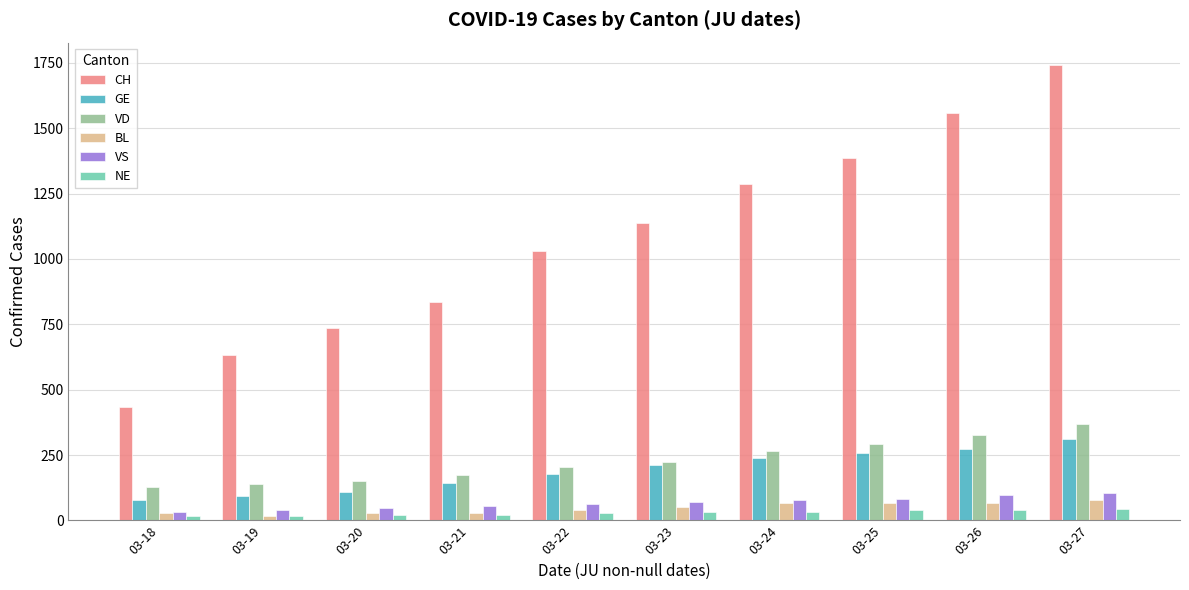

How many series are shown in this chart?

6